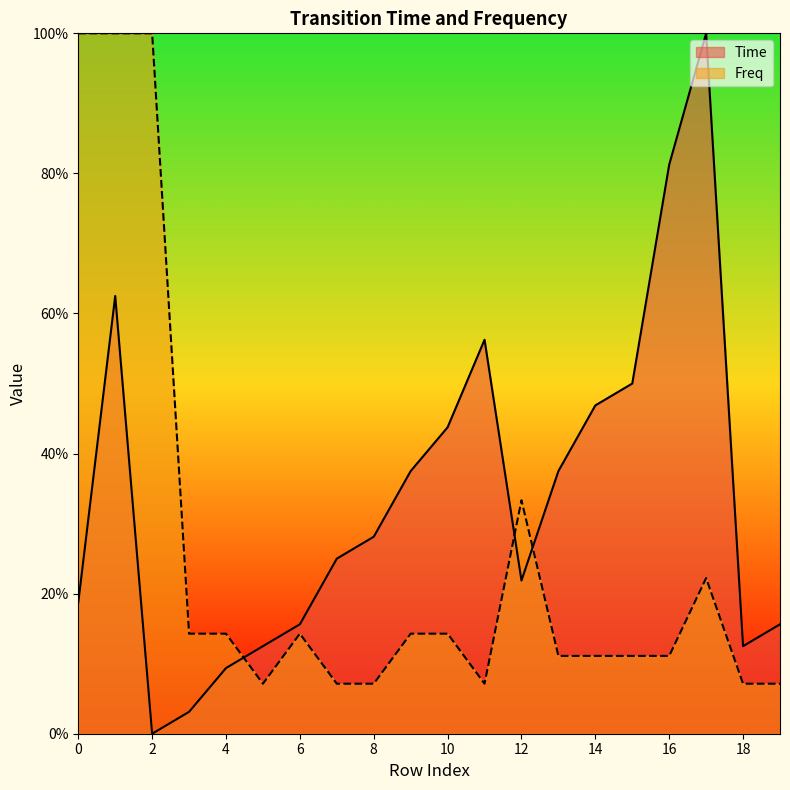

At which category does Freq reach its first local valley?

5